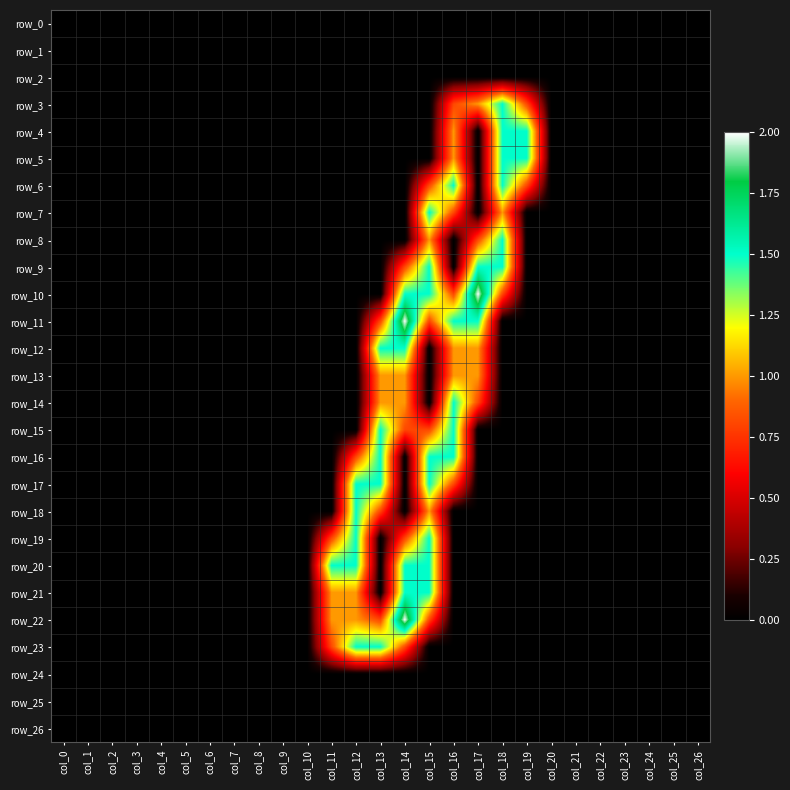

Between col_1 and col_0, which is larger?

col_1